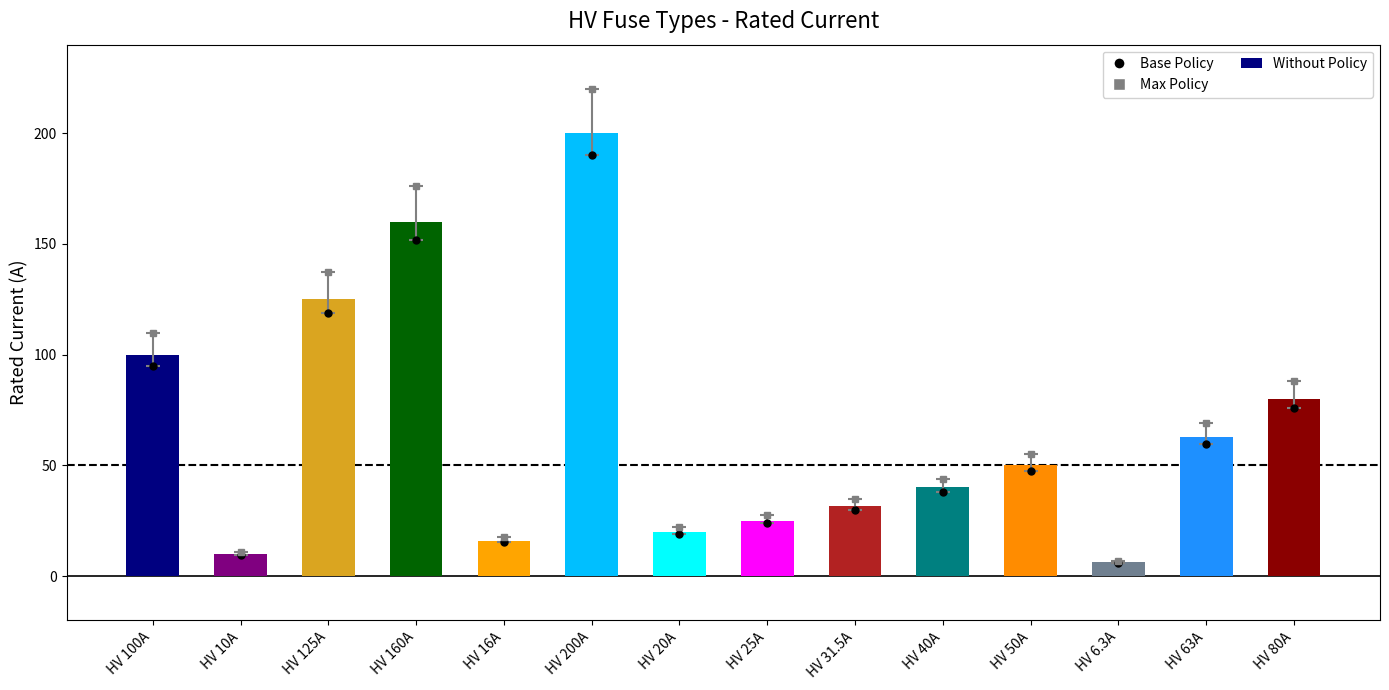

What is the difference between the second highest and second lowest values?

150.0